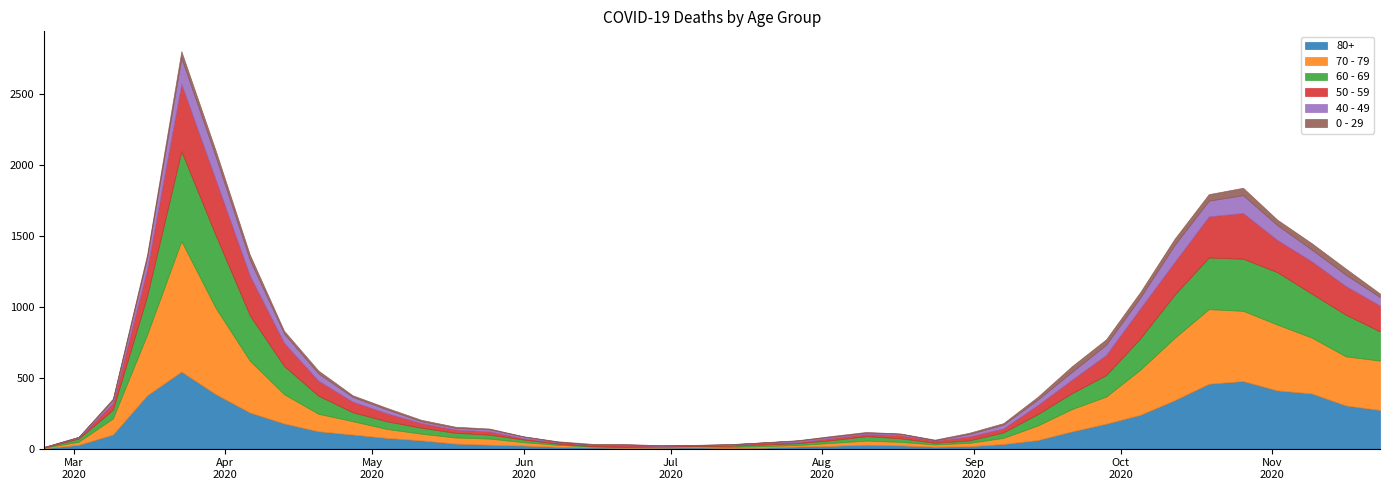

Rank the series by their maximum value, from highest to lowest.

70 - 79, 60 - 69, 80+, 50 - 59, 40 - 49, 0 - 29